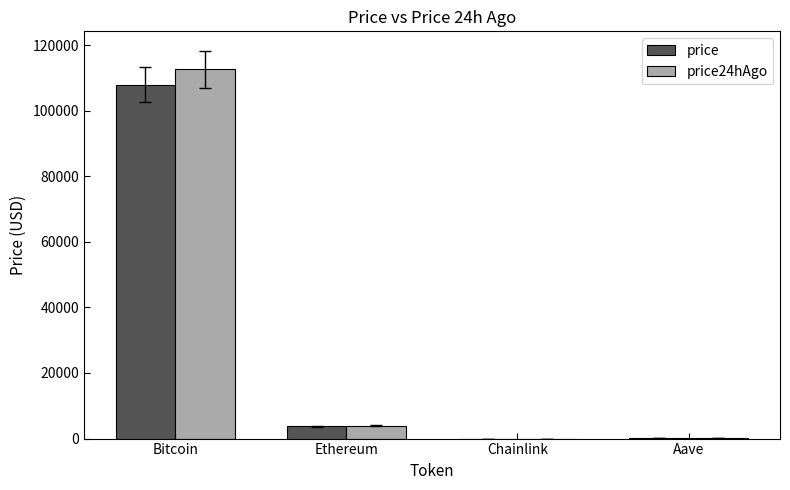

Is the value of price24hAgo at Chainlink greater than the value of price at Ethereum?

No